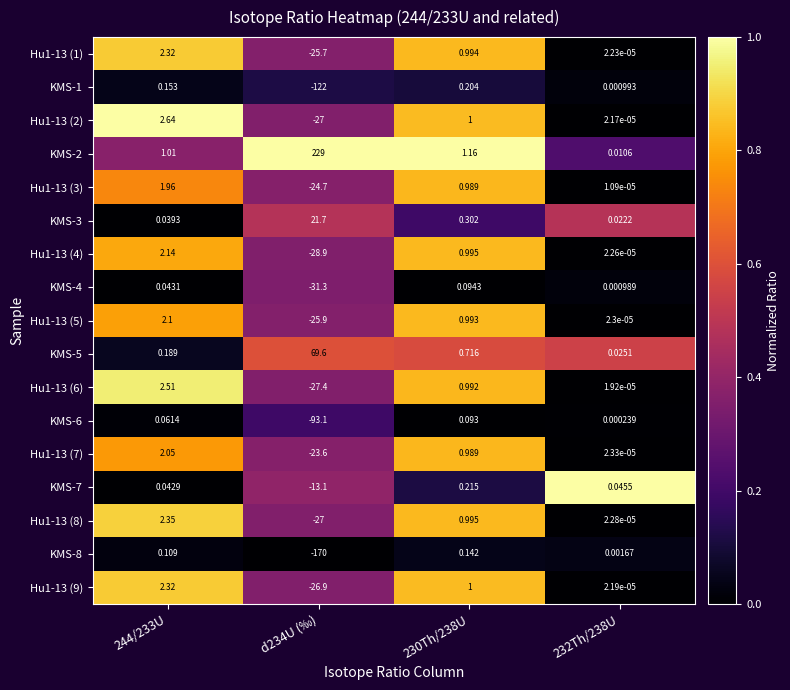

Which series changed the most between 244/233U and 232Th/238U?

Hu1-13 (2)